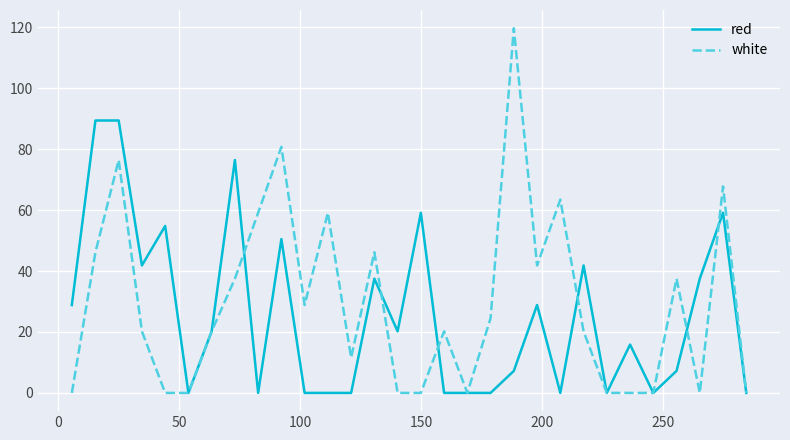

List the series in order of their peak value, highest first.

white, red